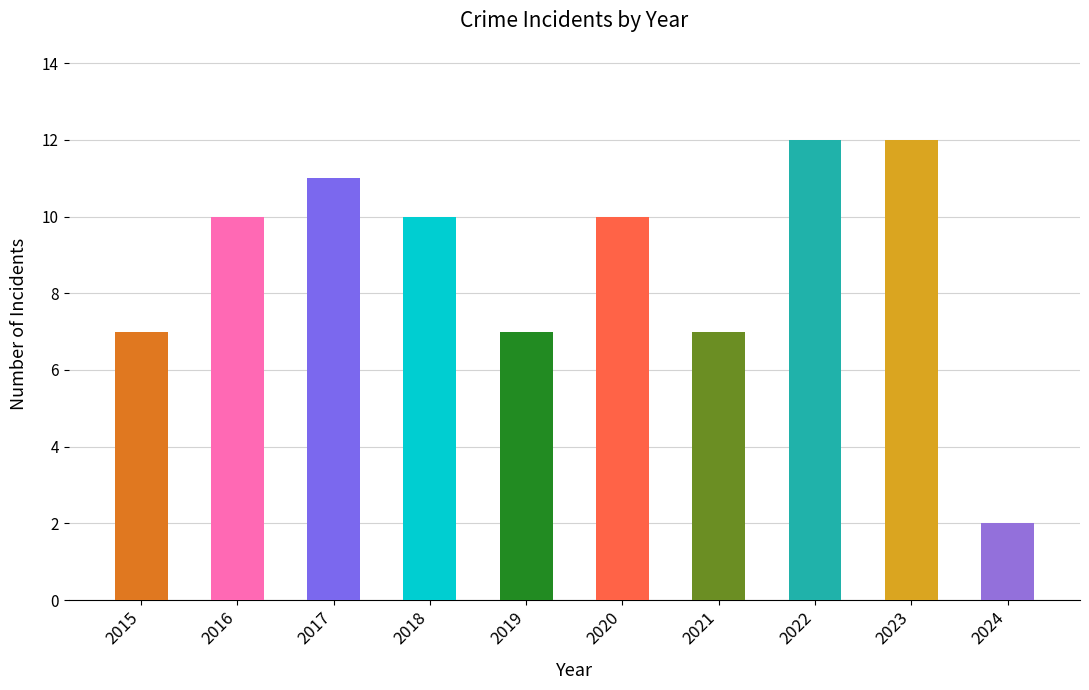

At which label is Total closest to 7?

2015